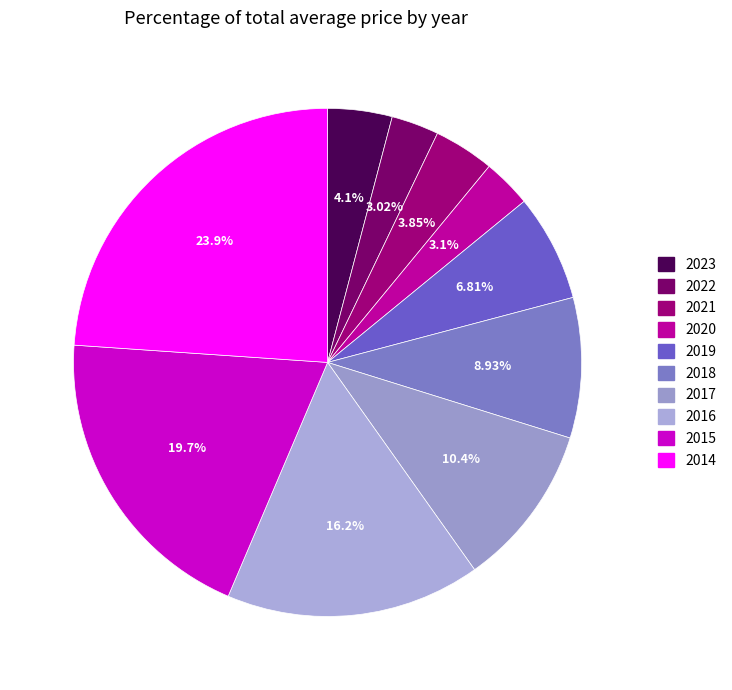

Count the number of slices in the pie.

10